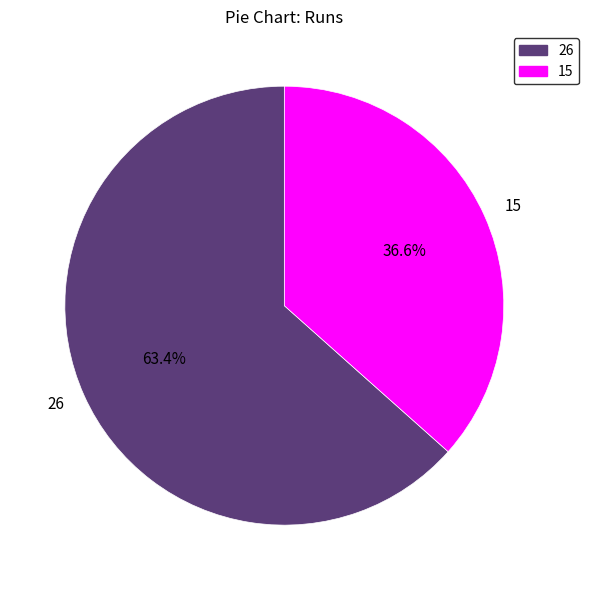

How much of the chart is everything except 15?

63.4%